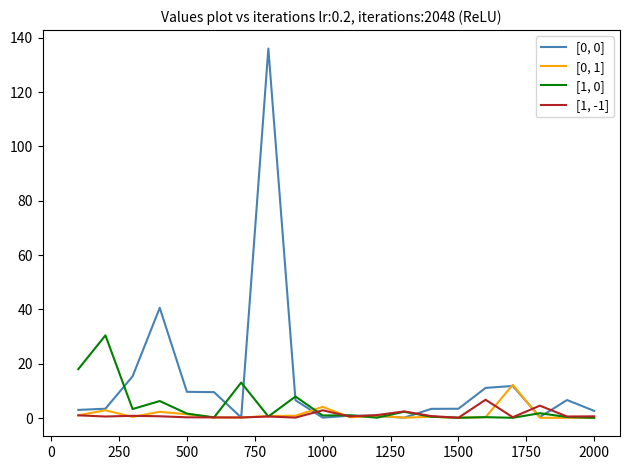

True or false: [0, 1] and [1, -1] intersect in this chart.

True